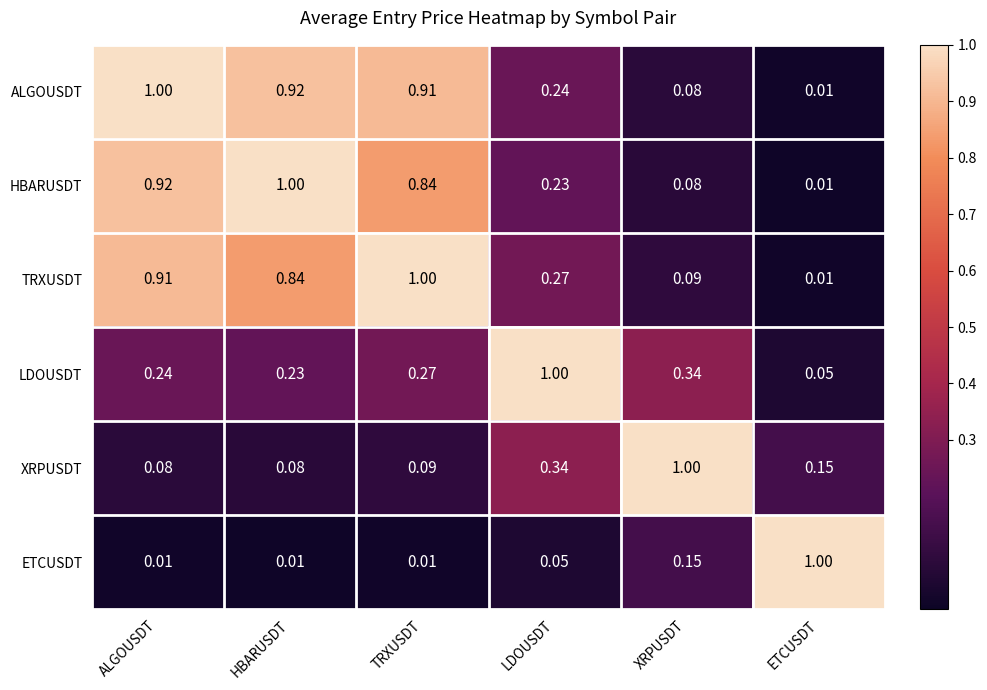

At which label does ALGOUSDT reach its peak?

ALGOUSDT